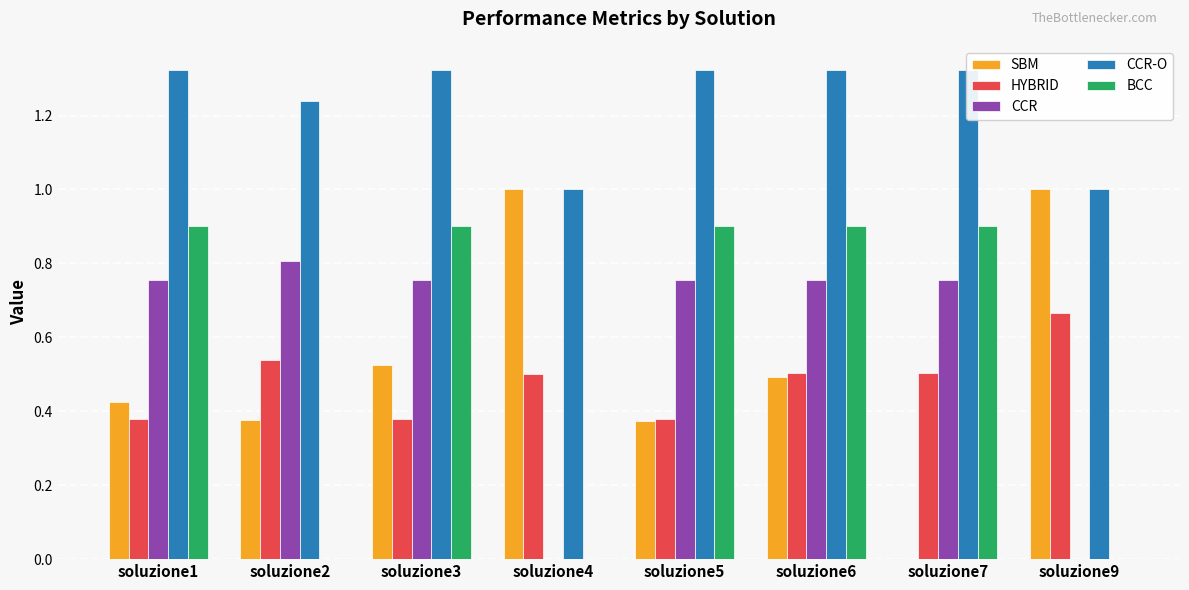

Which series has the widest spread of values?

SBM